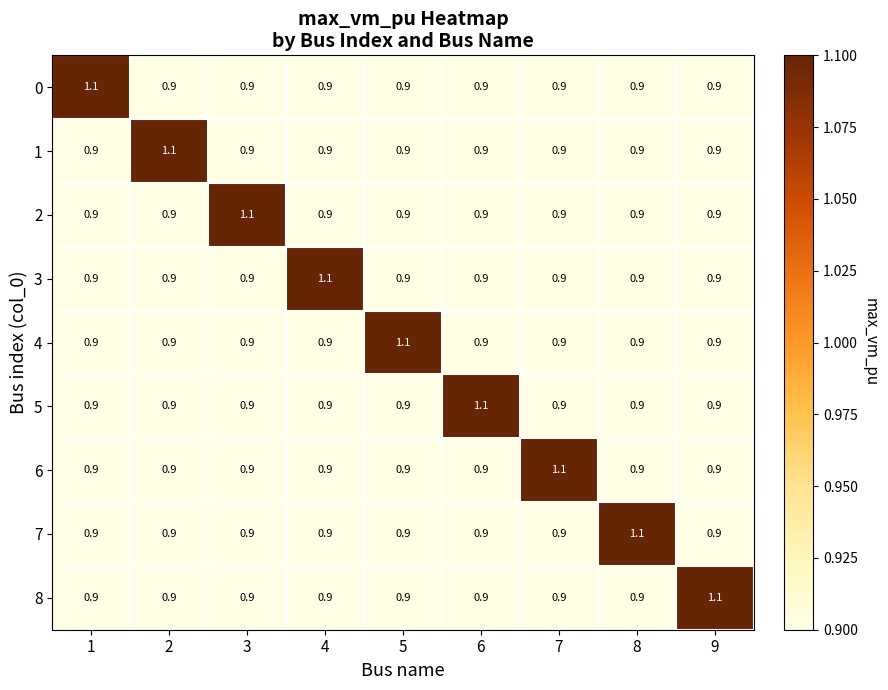

What is the total value across all series at 7?

8.3